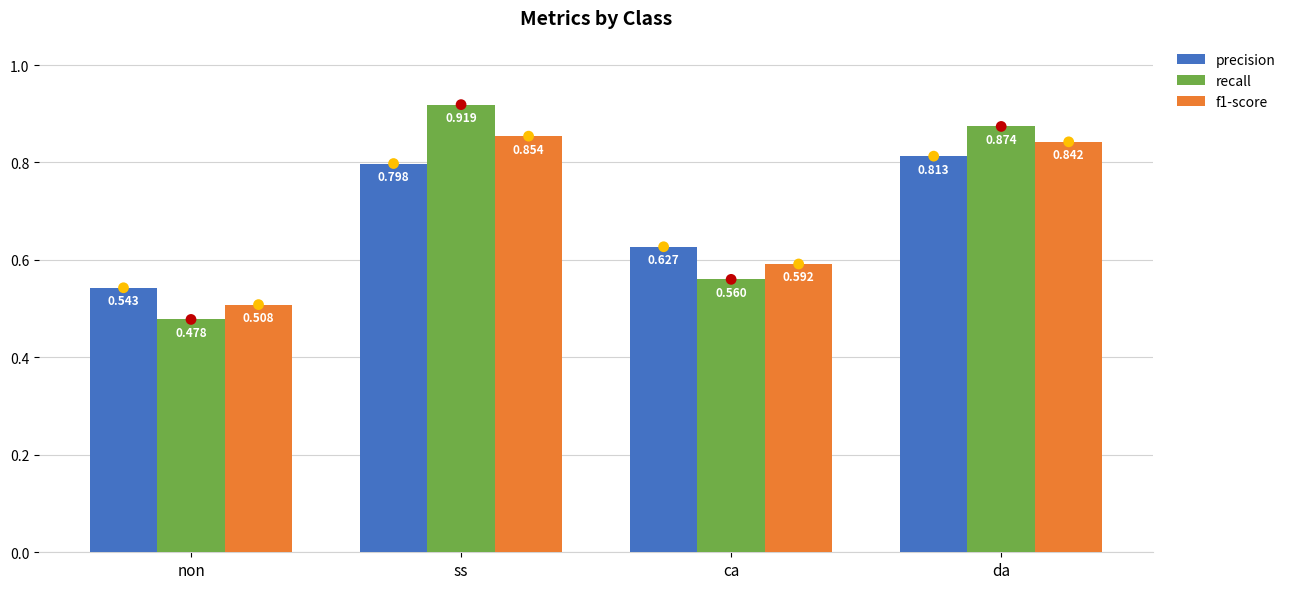

Which series reaches the minimum Y coordinate?

recall